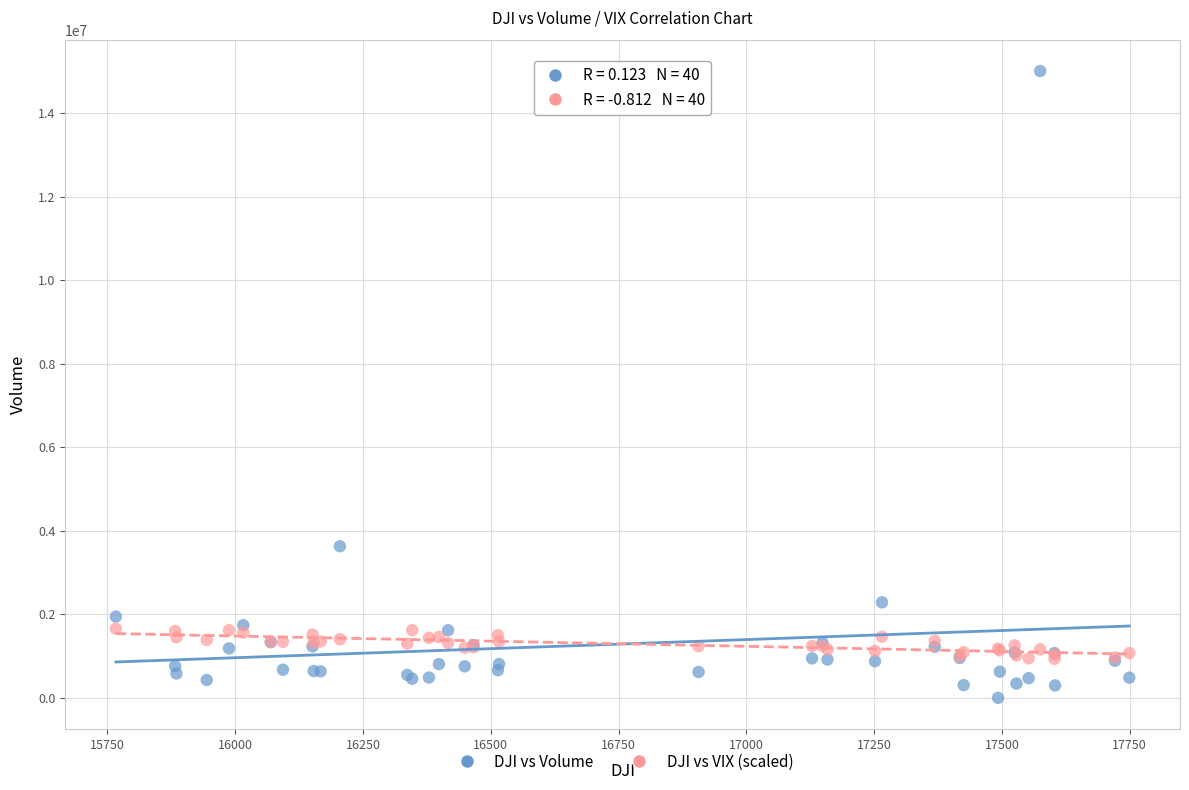

In the DJI vs Volume series, what Y value is closest to 7504550?

3629800.0